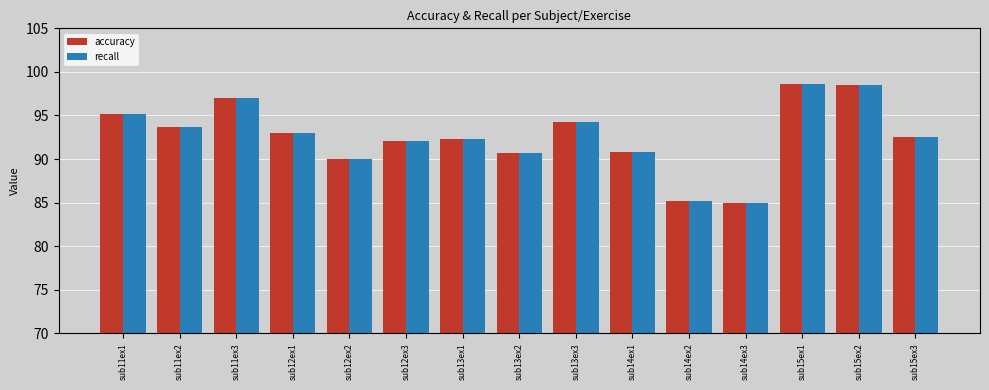

The recall series shows 48.1 at sub14ex3. True or false?

False